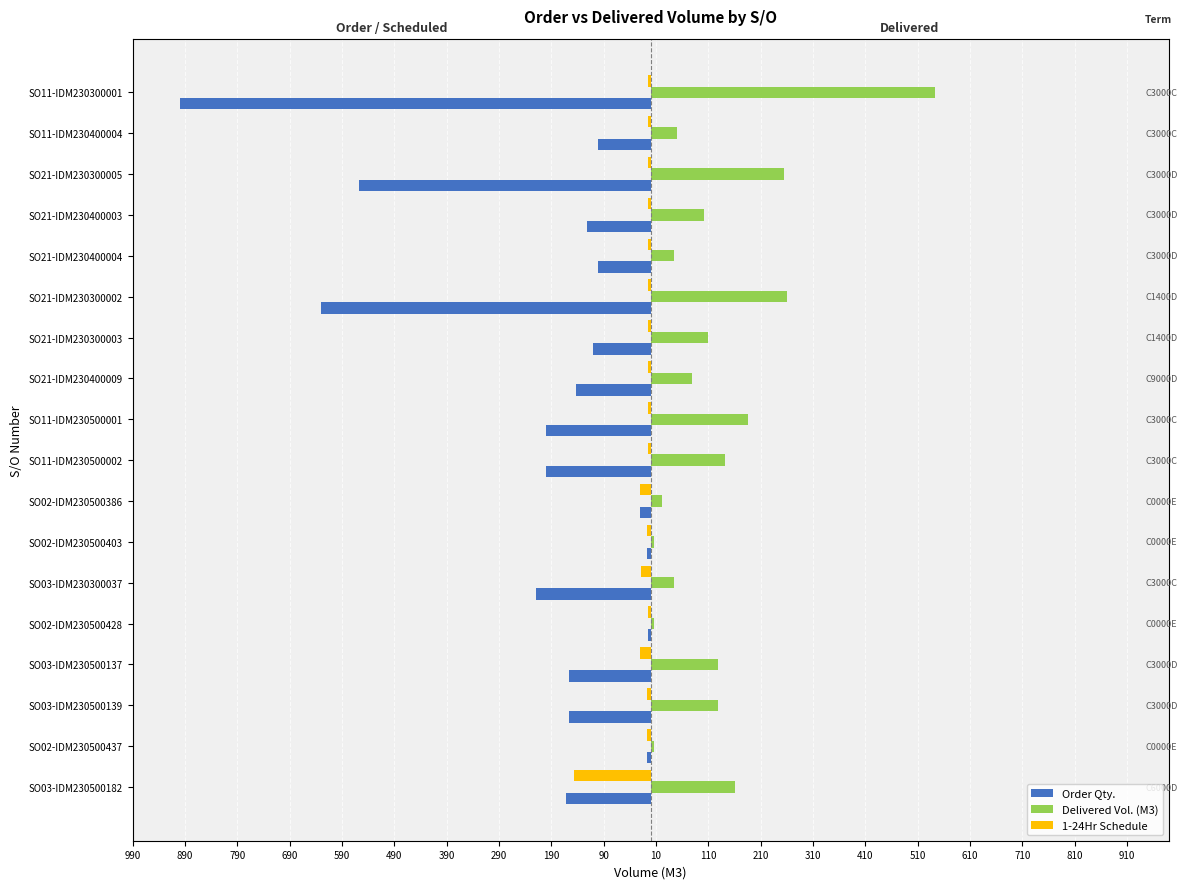

What are all the series names shown in the legend?

Order Qty., Delivered Vol. (M3), 1-24Hr Schedule